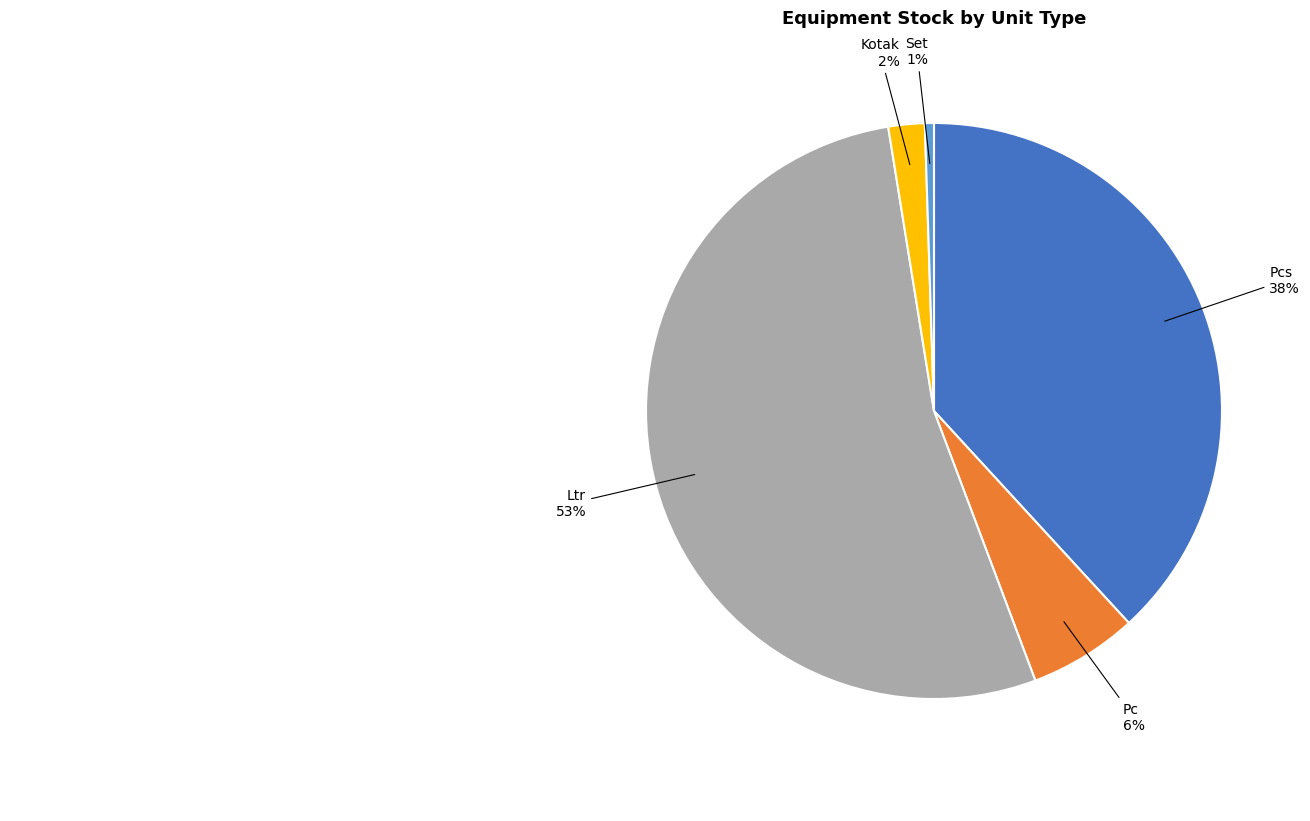

To the nearest percent, what is the average slice percentage?

20%